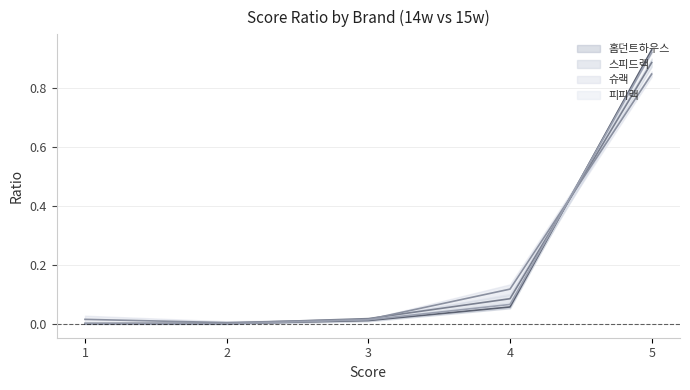

Reading left to right, list all the values displayed in this chart.

홈던트하우스: 5=0.9	4=0.1	3=0.0	2=0.0	1=0.0
스피드랙: 5=0.9	4=0.1	3=0.0	2=0.0	1=0.0
슈랙: 5=0.8	4=0.1	3=0.0	2=0.0	1=0.0
피피랙: 5=0.9	4=0.1	3=0.0	2=0.0	1=0.0